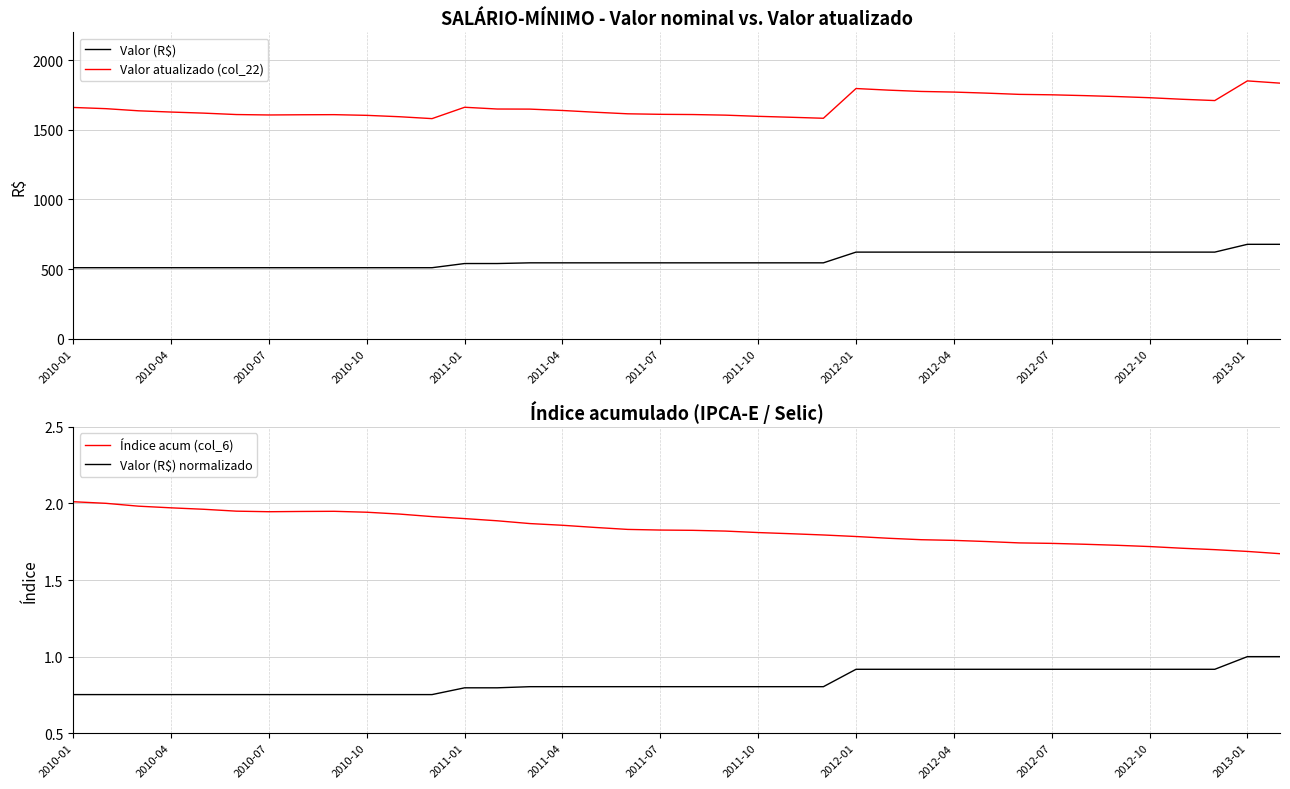

True or false: Valor (R$) and Valor (R$) normalizado cross at least once.

False